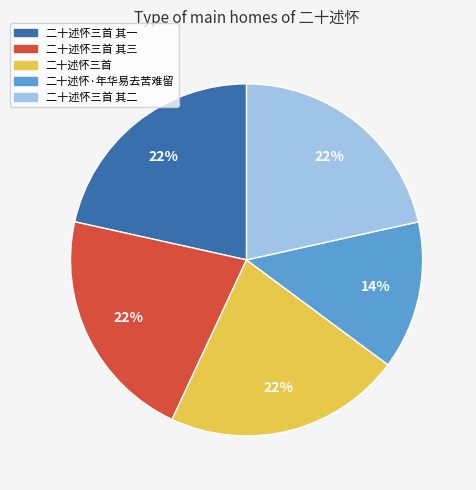

To the nearest percent, what portion does 二十述怀三首 其三 represent?

22%